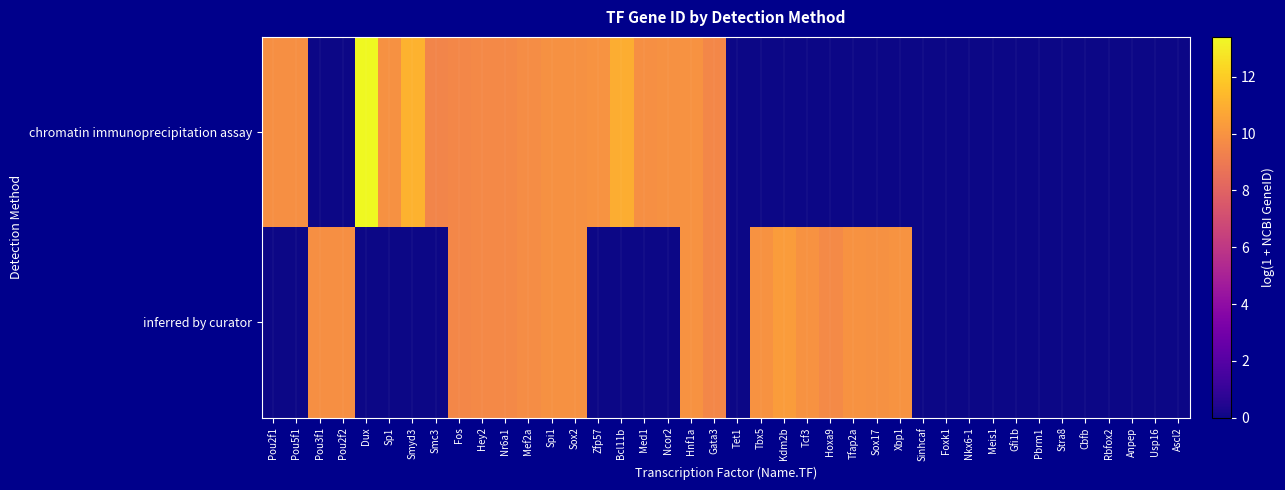

At how many categories does at least one series exceed 9?

27